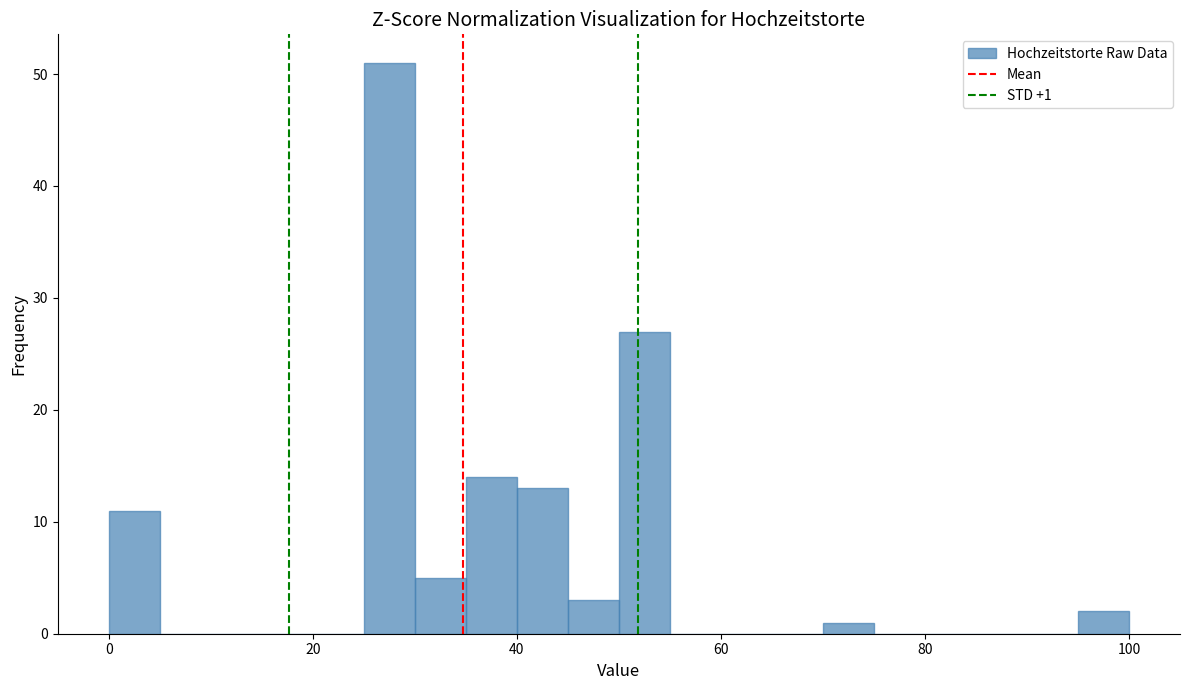

Around what value on the x-axis is the tallest bar? Give the approximate position of its centre, as read against the axis.

28